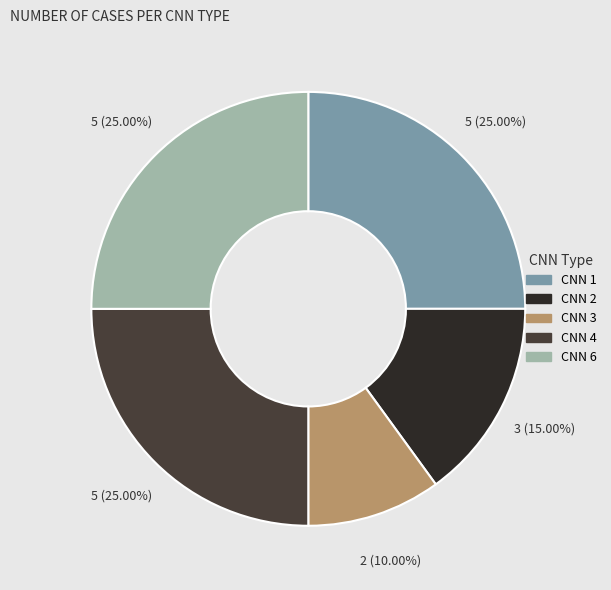

Which category has the smallest portion of the pie?

CNN 3